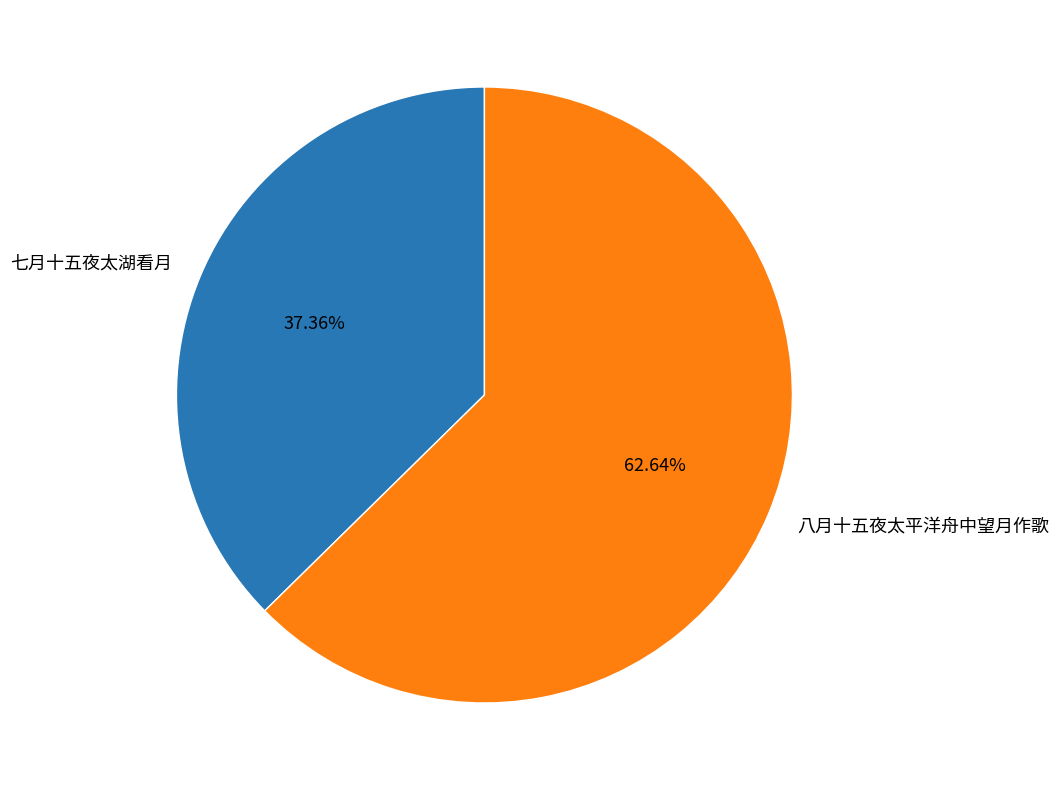

What is the ratio of the value at 七月十五夜太湖看月 to the value at 八月十五夜太平洋舟中望月作歌?

0.6